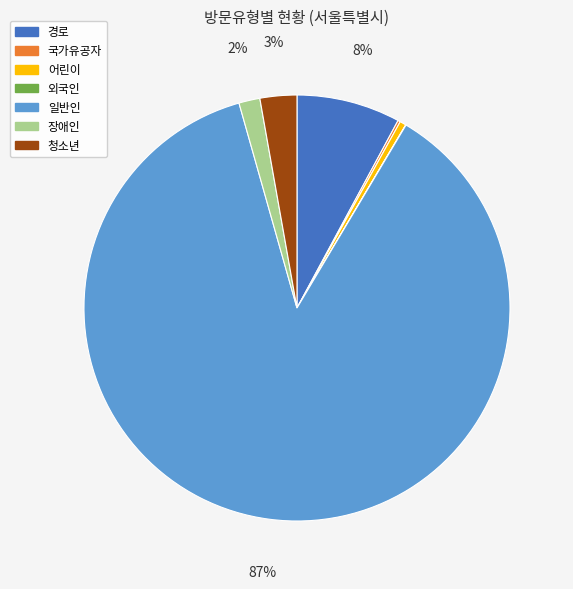

True or false: 청소년 accounts for 10% of the total.

False